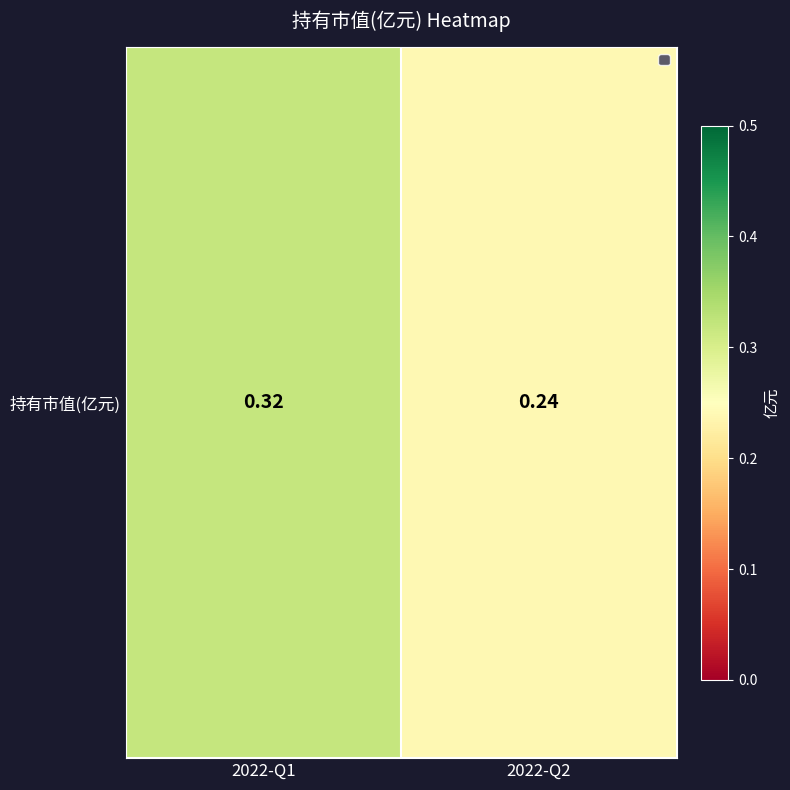

Reading right to left, what are all the values shown in this chart?

2022-Q2=0.2	2022-Q1=0.3